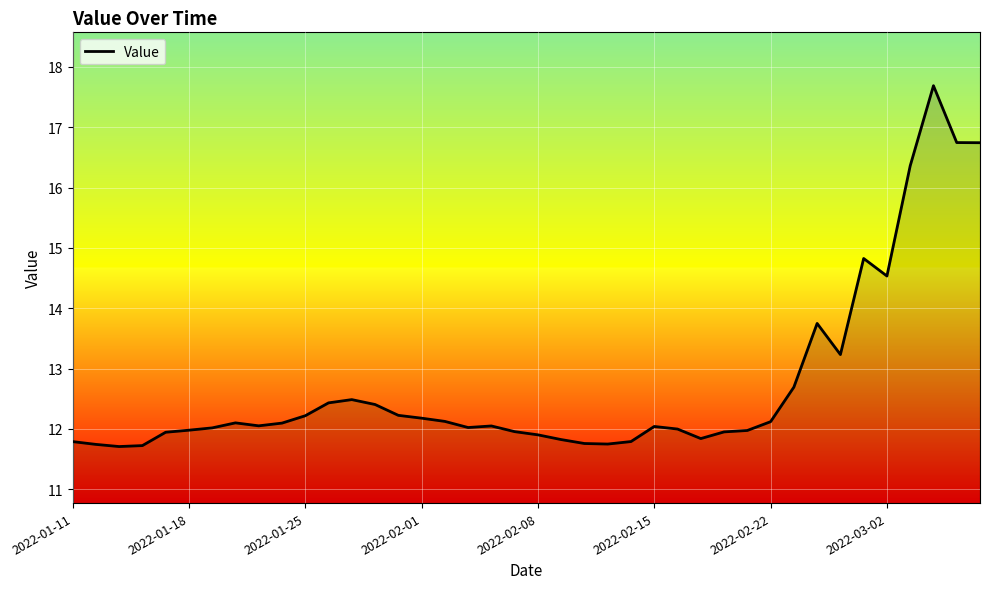

What is the smallest value displayed?

11.7